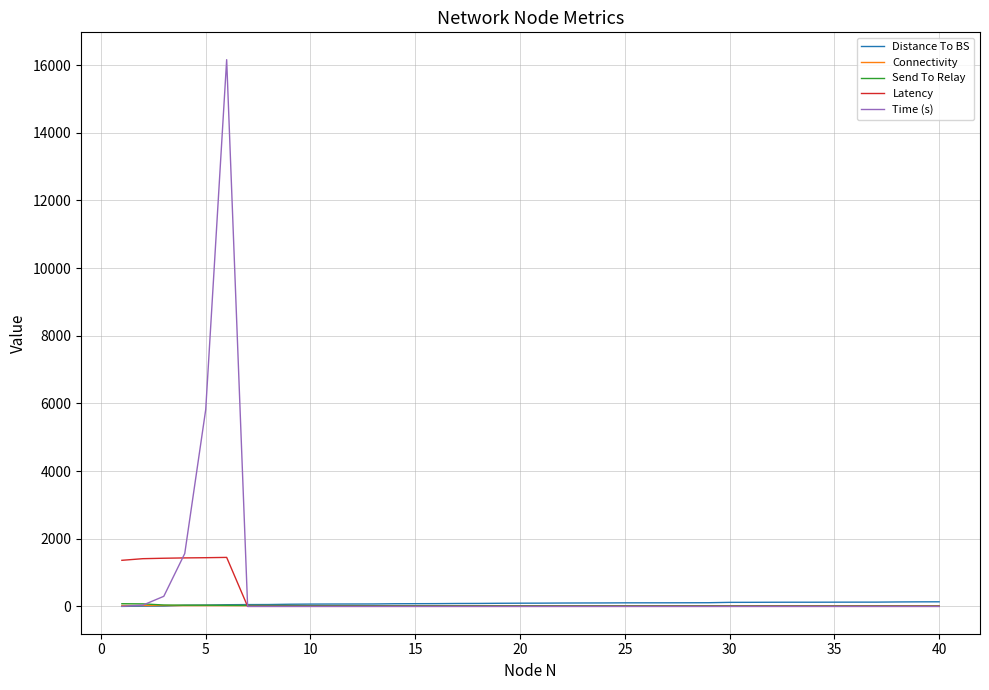

Which series has the widest spread of values?

Time (s)